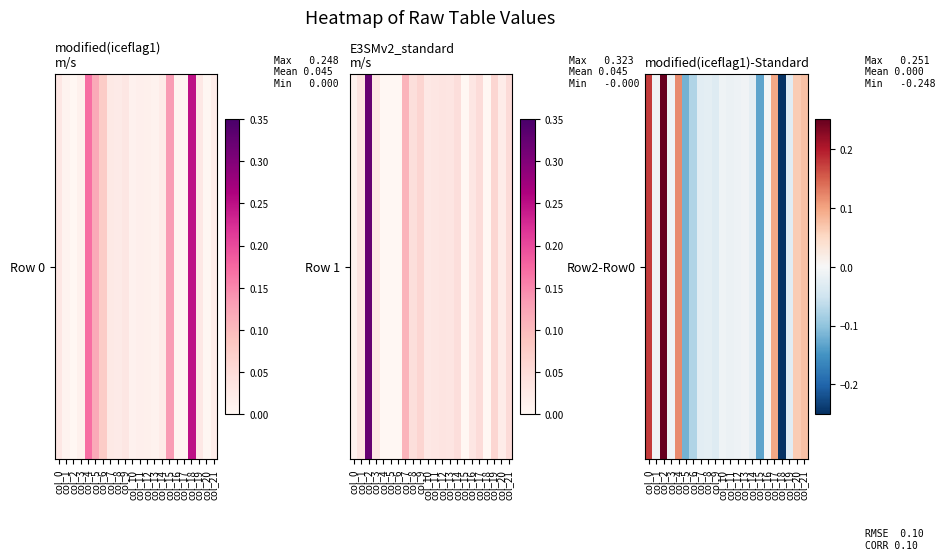

Reading right to left, list all the values displayed in this chart.

col_21=0.1	col_20=0.1	col_19=-0.0	col_18=-0.2	col_17=0.1	col_16=-0.0	col_15=-0.1	col_14=-0.0	col_13=-0.0	col_12=-0.0	col_11=-0.0	col_10=-0.0	col_9=-0.0	col_8=-0.0	col_7=-0.0	col_6=-0.1	col_5=-0.1	col_4=0.1	col_3=-0.0	col_2=0.3	col_1=-0.0	col_0=0.2